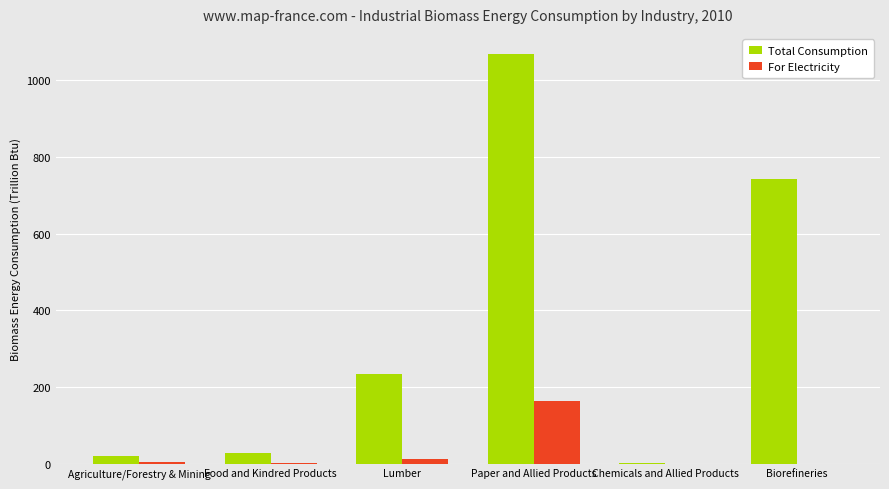

What is the greatest value displayed?

1067.5